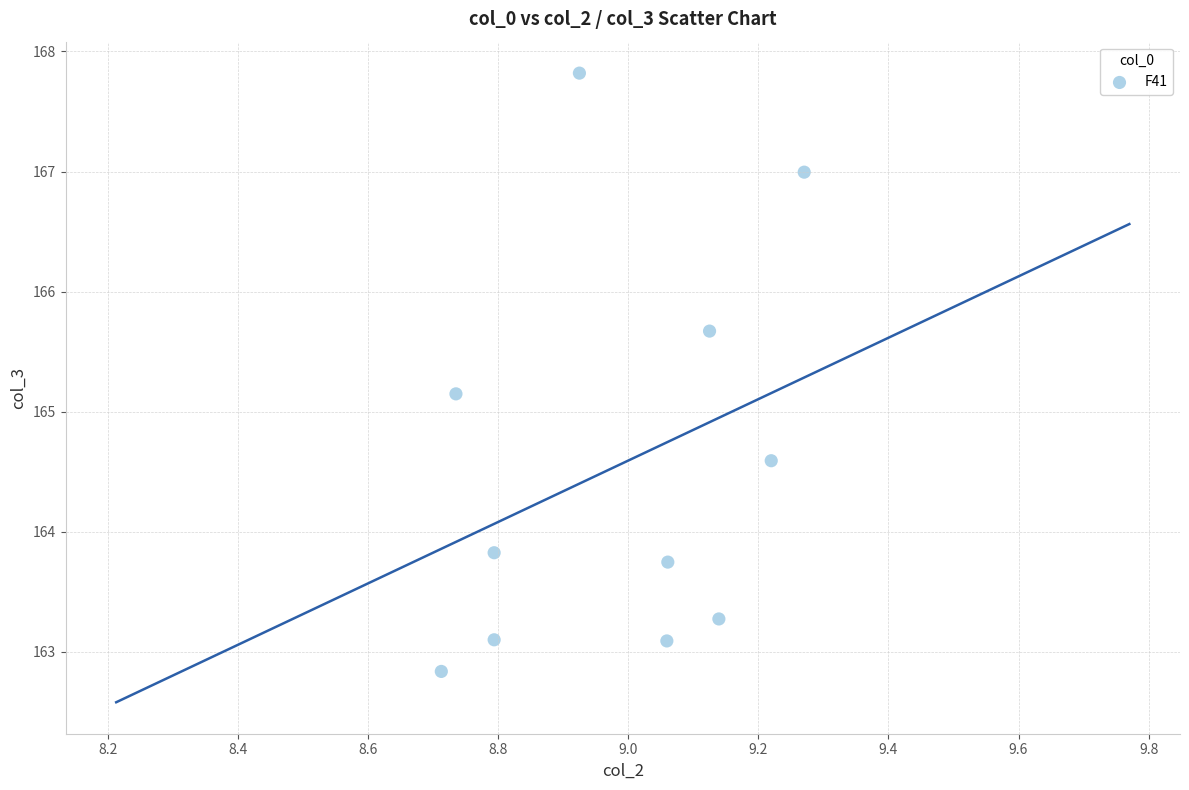

What Y value in the scatter plot is closest to 165?

165.1